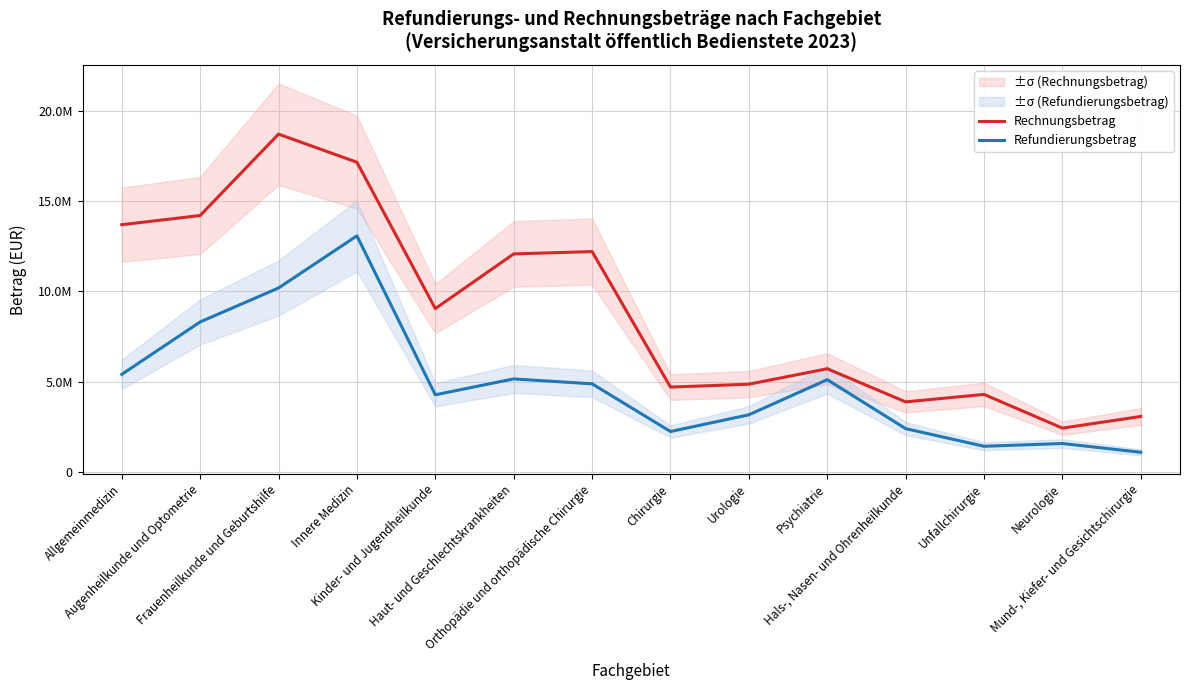

Where is Rechnungsbetrag nearest to the value 10568676?

Haut- und Geschlechtskrankheiten